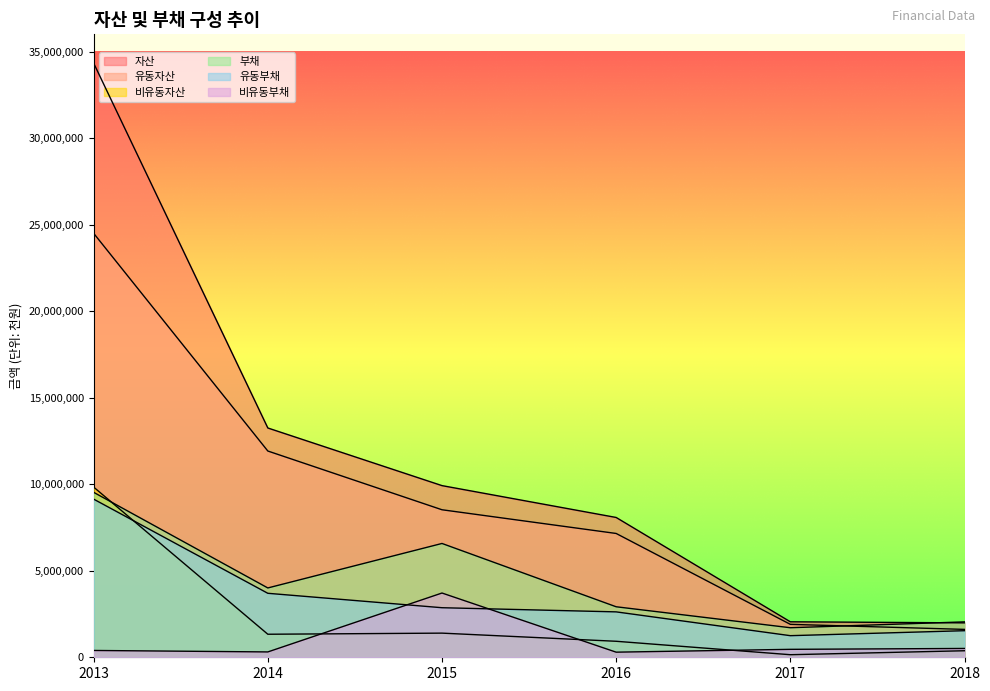

Is it true that 비유동자산 equals 148462 at 2017?

True